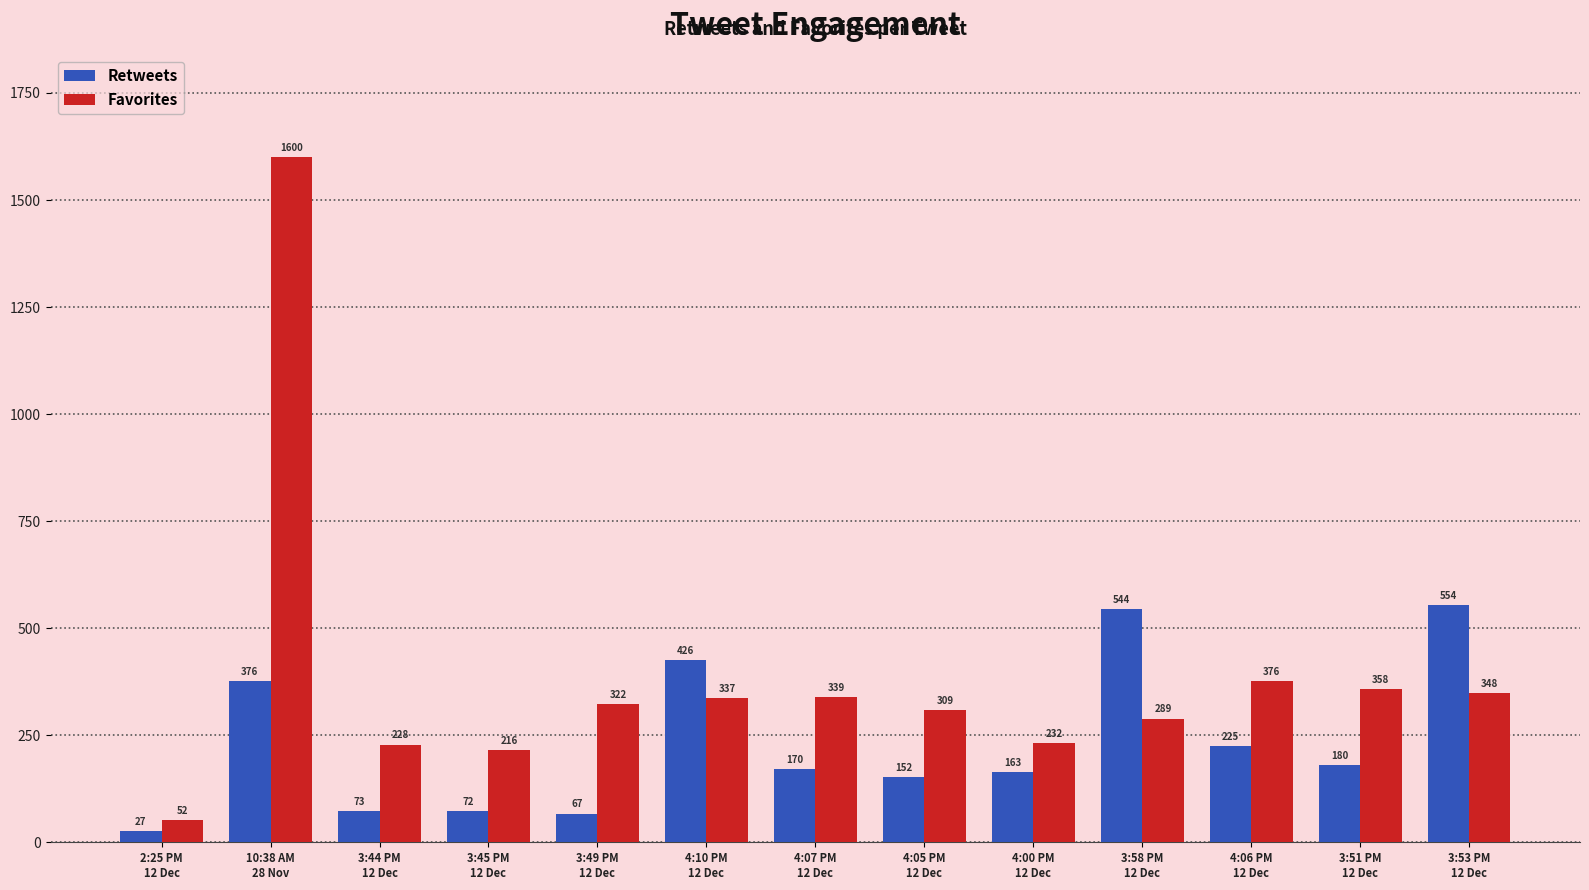

What is the difference between the second highest and minimum values in the Retweets series?

517